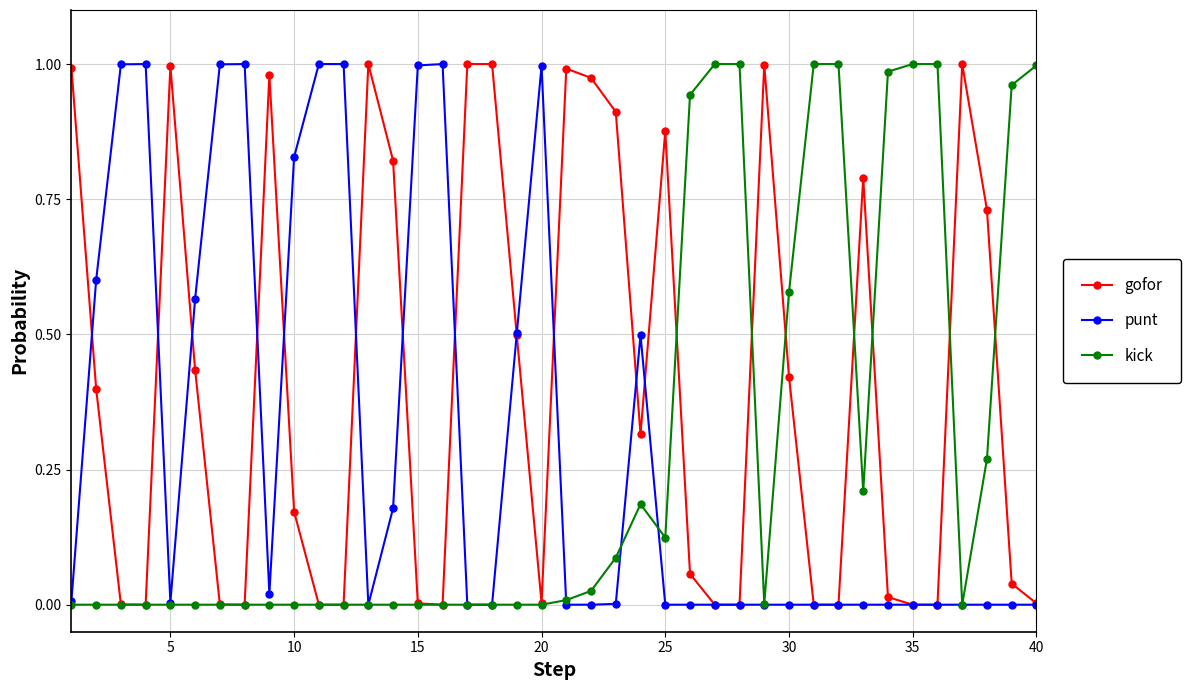

True or false: kick has more than 0 points higher than both neighbors.

True